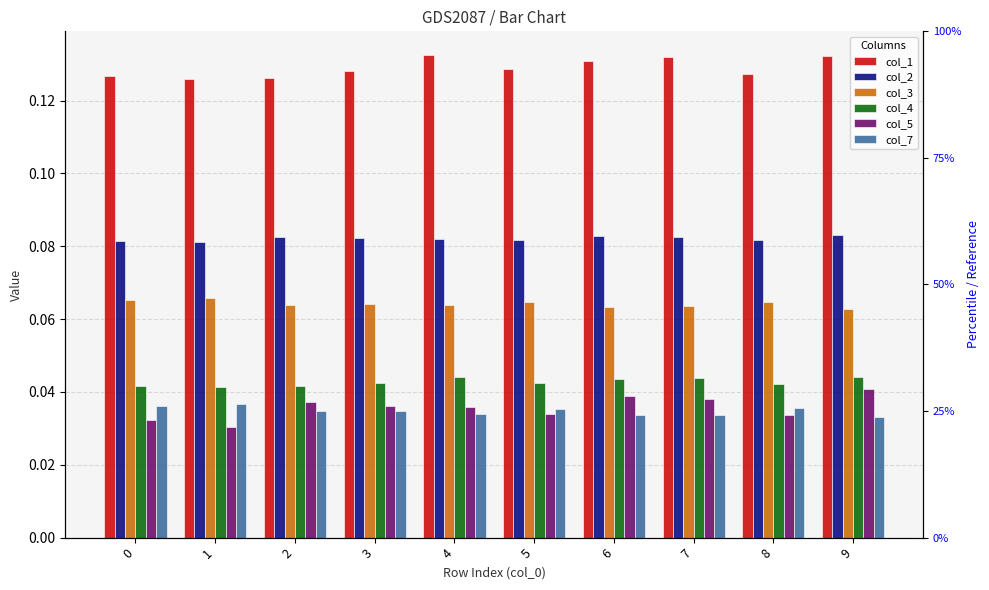

What is the total value across all series at 3?

0.4